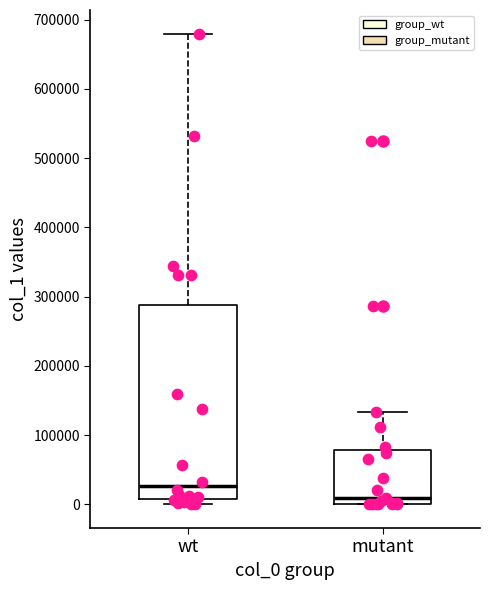

Where does the median line of the box for wt sit on the y-axis? The values are not printed on the chart, so give them approximately, as read against the axis.

30000